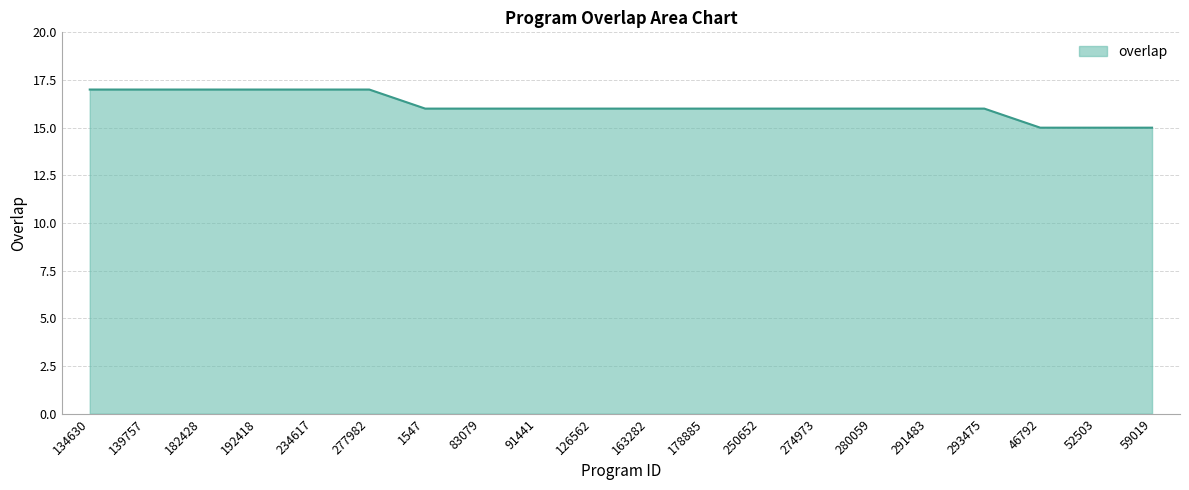

Approximately how many times larger is the value at 134630 compared to 1547?

1.1